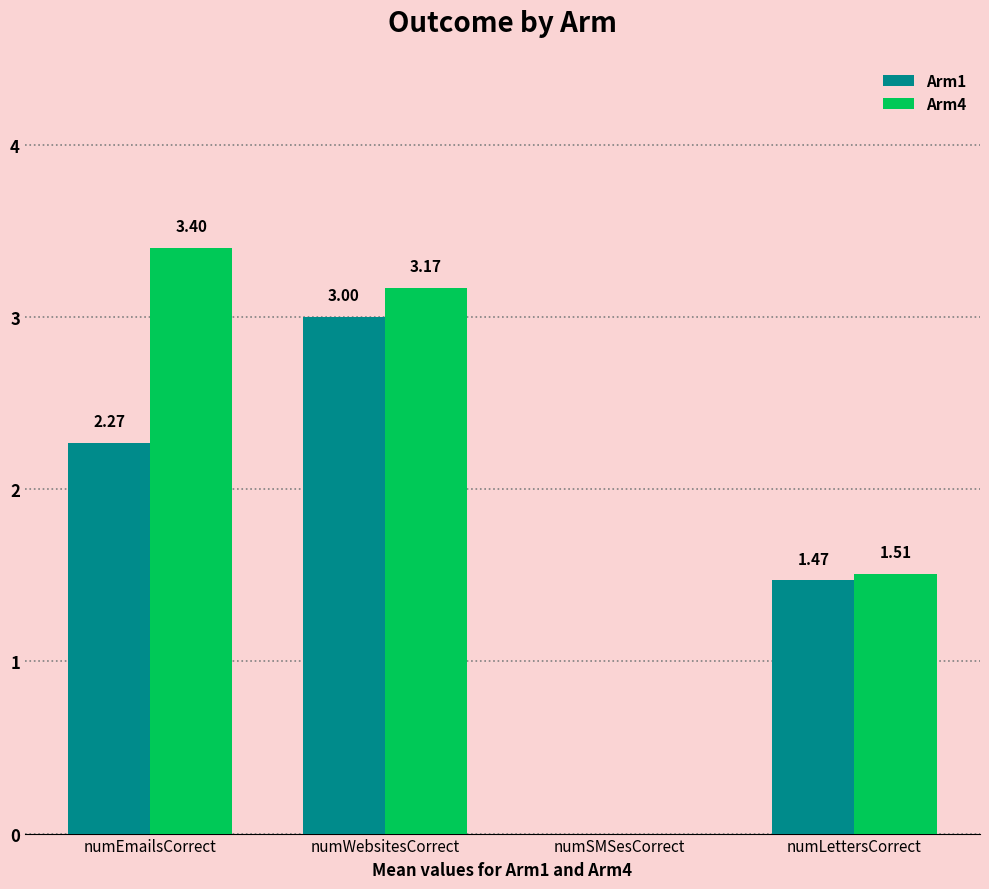

How many series are shown in this chart?

2